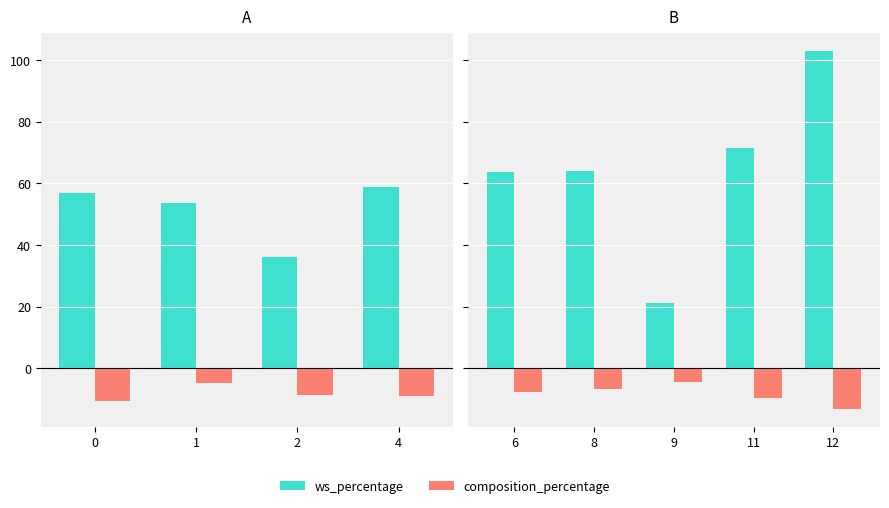

Rank the series by their maximum value, from highest to lowest.

ws_percentage, composition_percentage